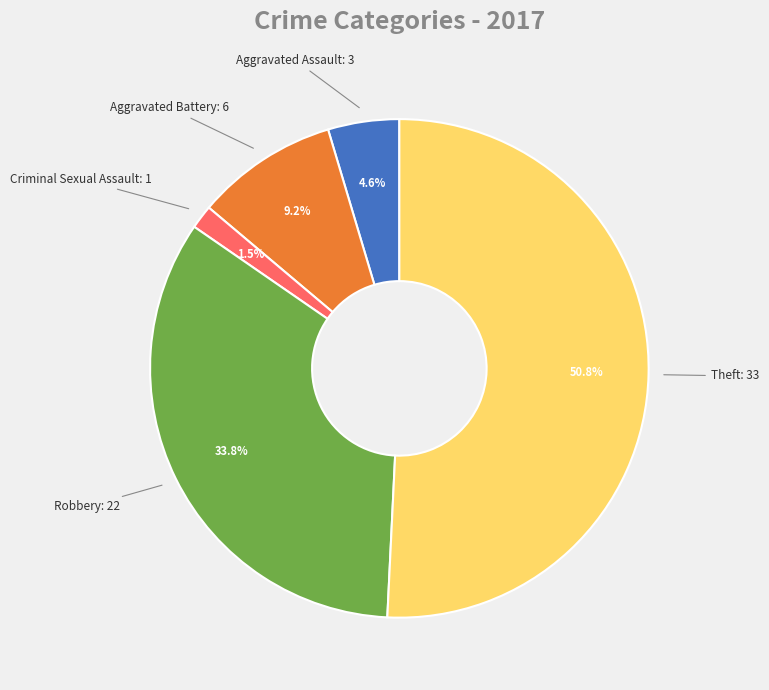

To the nearest percent, what is the average slice percentage?

20%